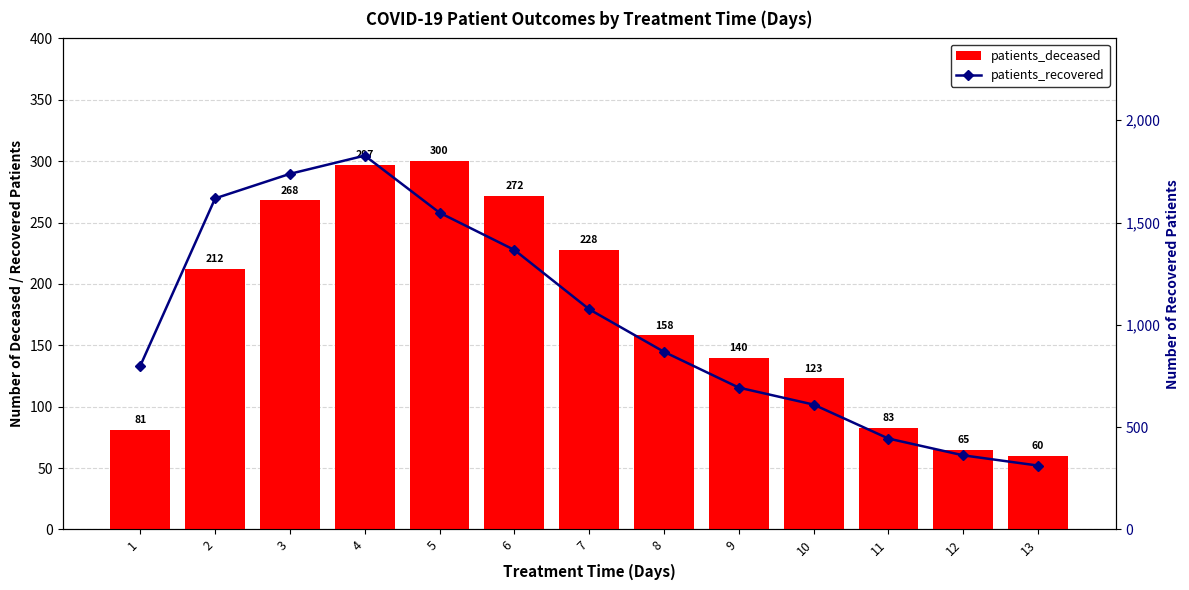

What is the difference between the maximum and minimum values in the patients_recovered series?

1515